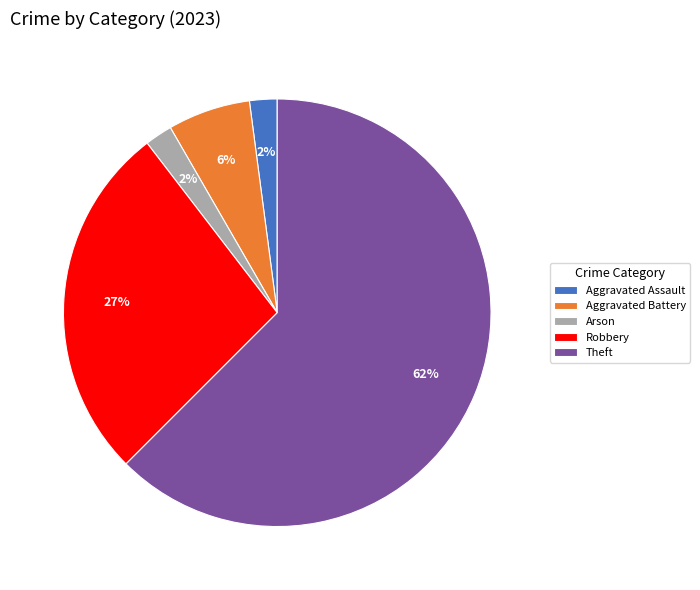

Approximately how many times larger is the value at Arson compared to Aggravated Battery?

0.3